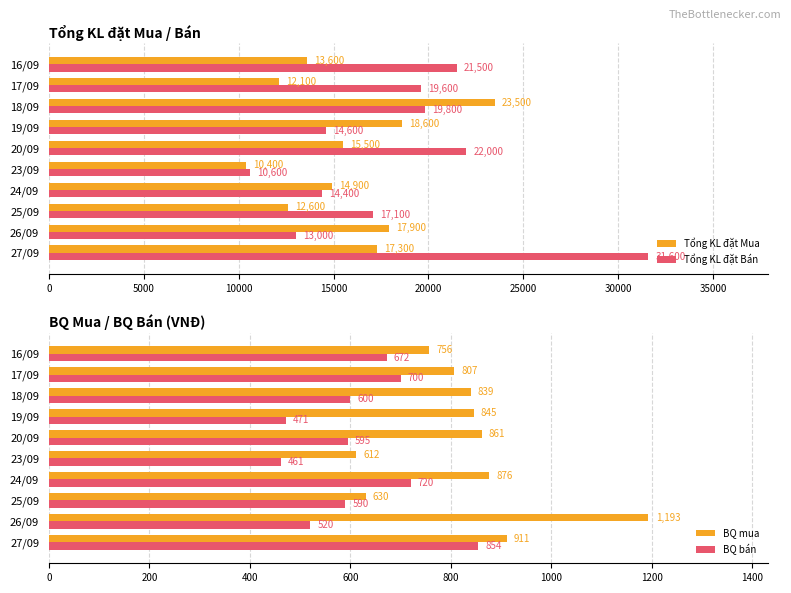

What value does the Tổng KL đặt Mua series have at 25/09, to the nearest 10?

12600